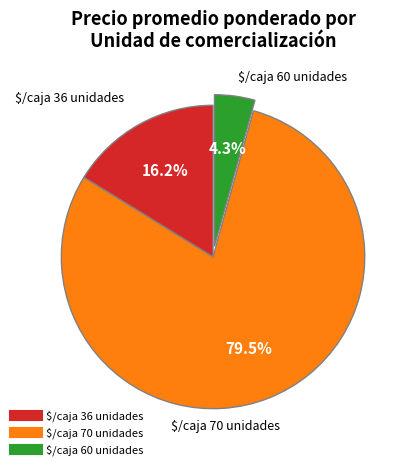

How many segments does this pie chart have?

3